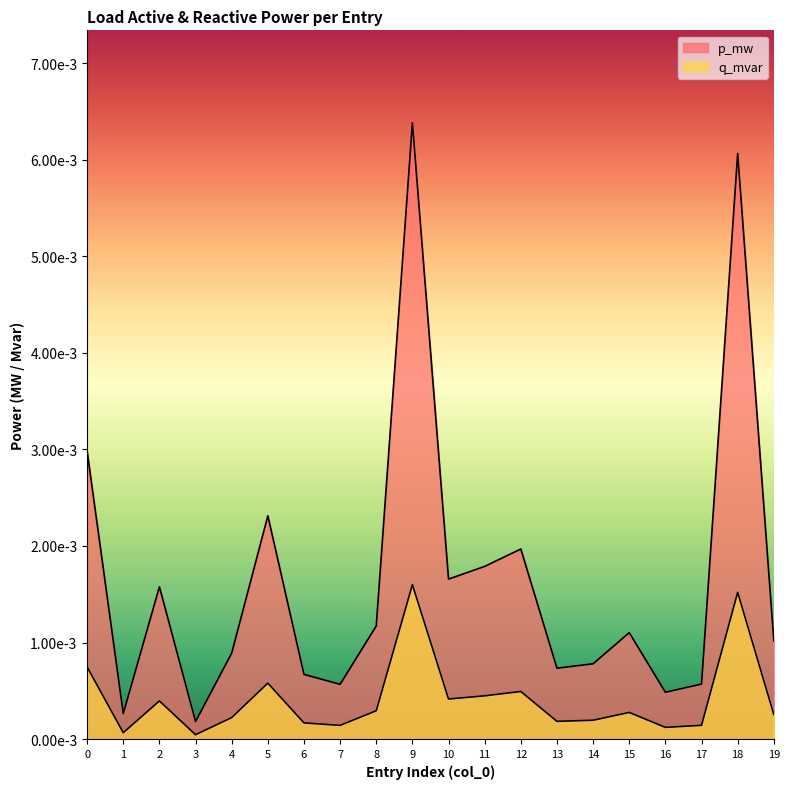

At which label is q_mvar closest to 0?

3